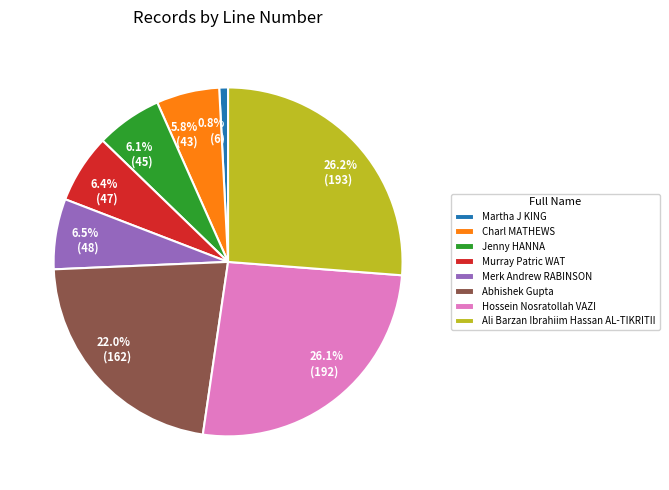

What percentage is NOT represented by Jenny HANNA?

93.9%